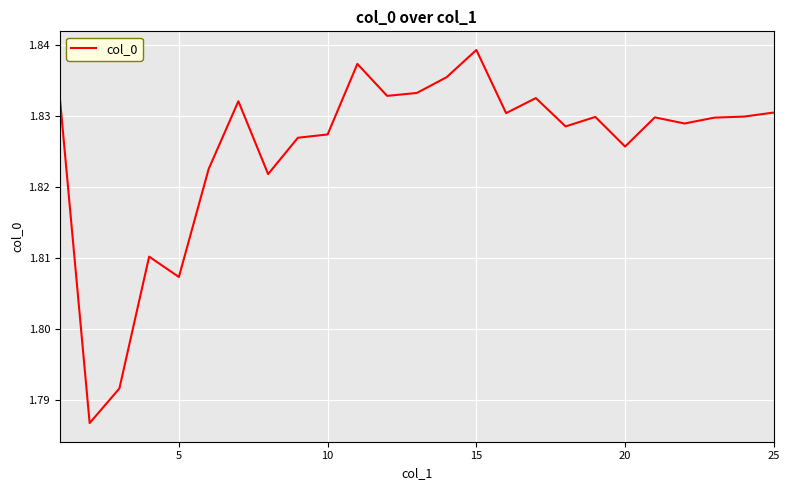

What is the smallest value displayed?

1.8